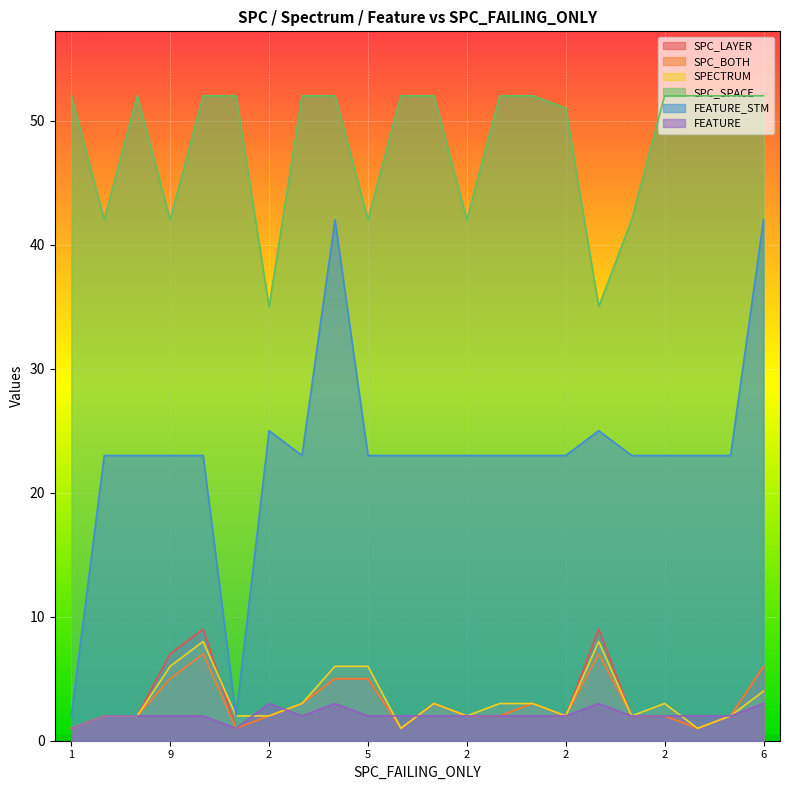

Which series has the largest range (max minus min)?

FEATURE_STM